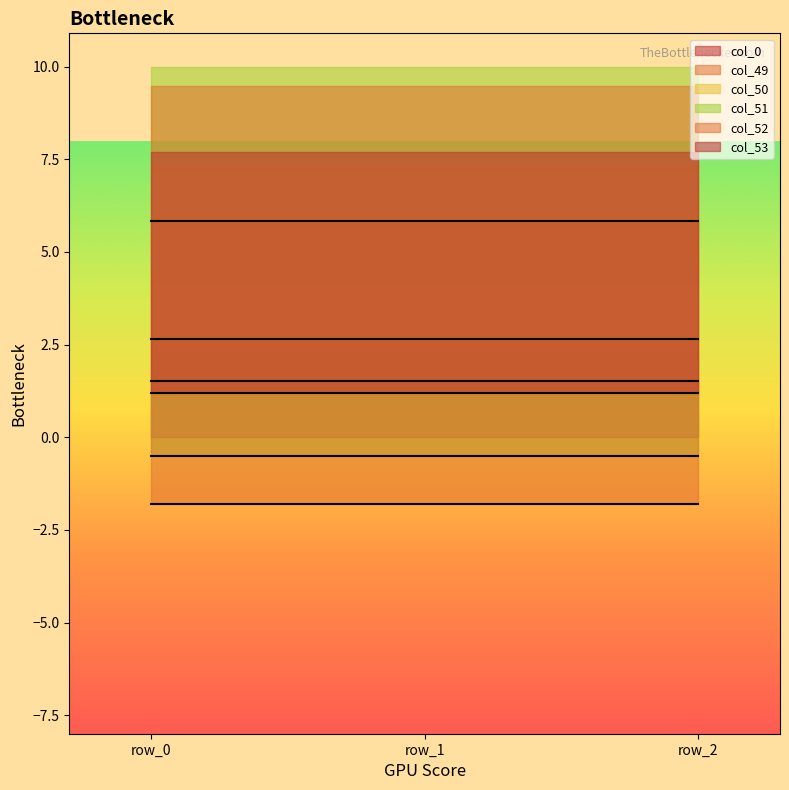

Reading left to right, what are all the values shown in this chart?

col_0: 1.5	1.5	1.5
col_49: 5.8	5.8	5.8
col_50: 2.7	2.7	2.7
col_51: -0.5	-0.5	-0.5
col_52: -1.8	-1.8	-1.8
col_53: 1.2	1.2	1.2